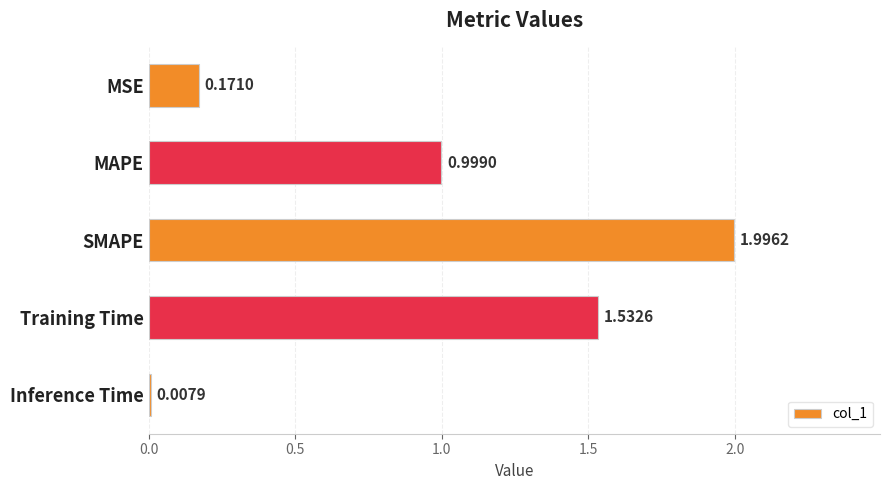

What is the difference between the maximum and second lowest values?

1.8